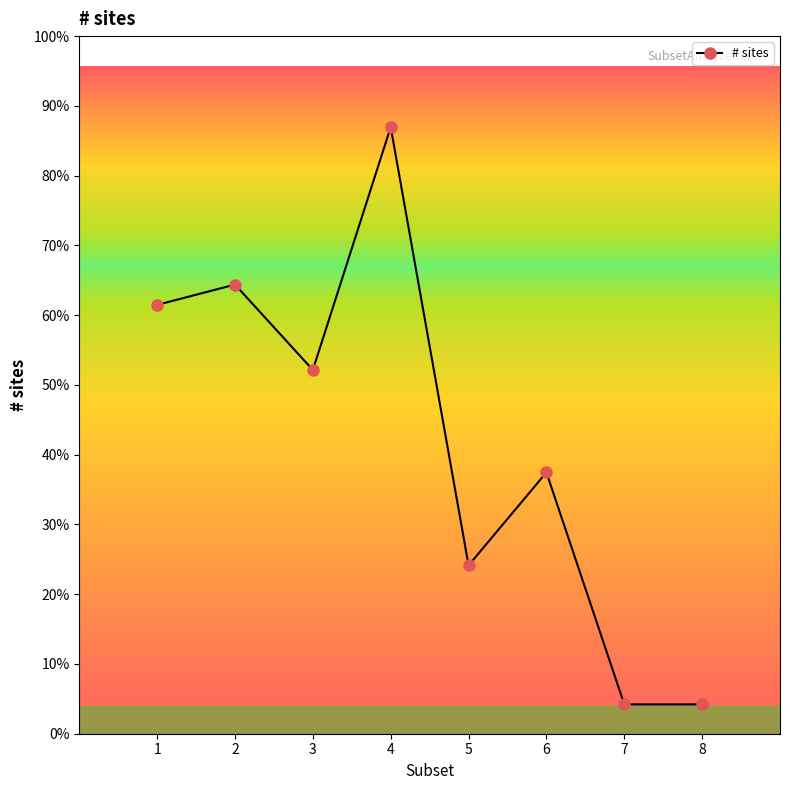

Does the chart have visible grid lines?

No